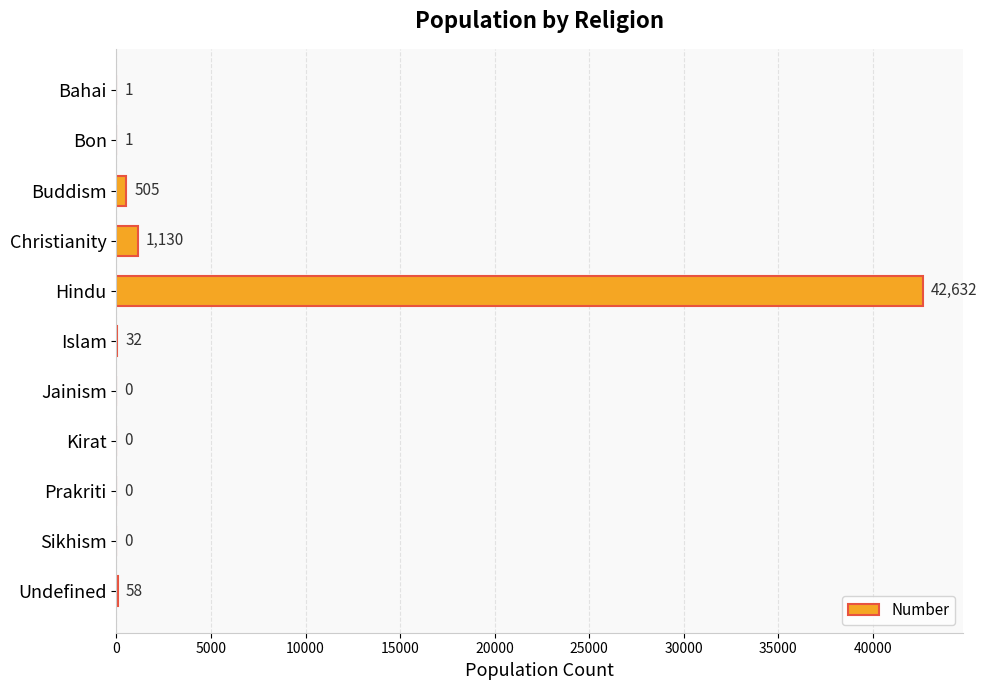

Which has a higher value, Islam or Bon?

Islam